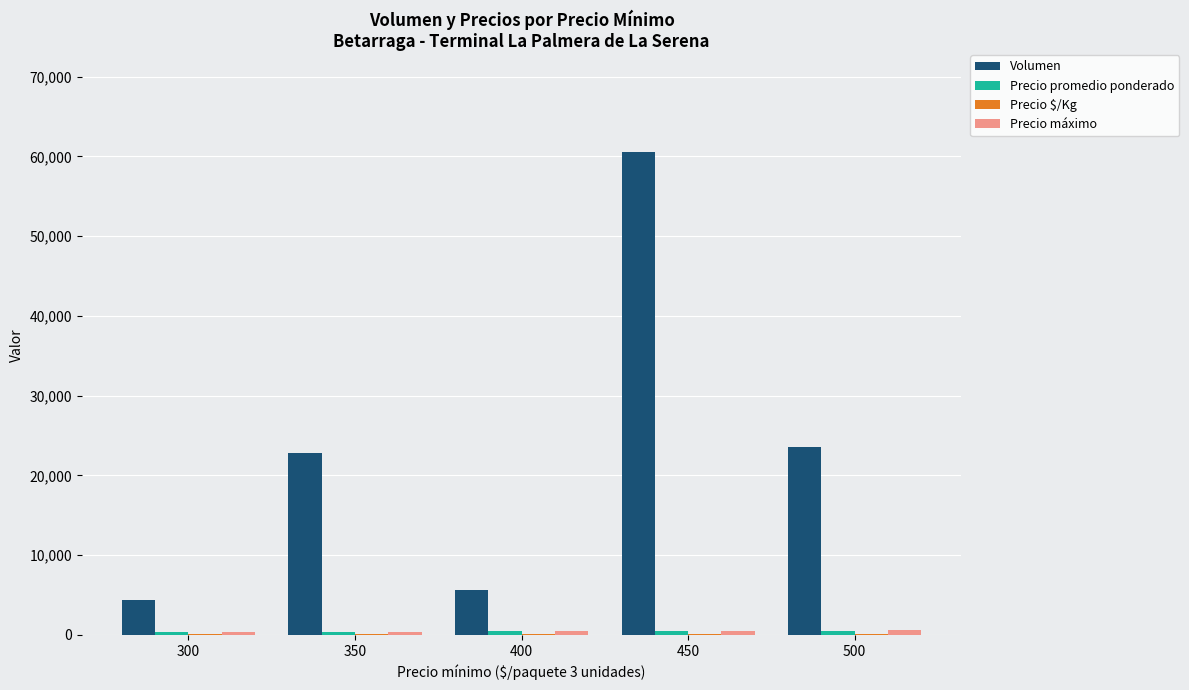

How many distinct data groups are displayed?

4